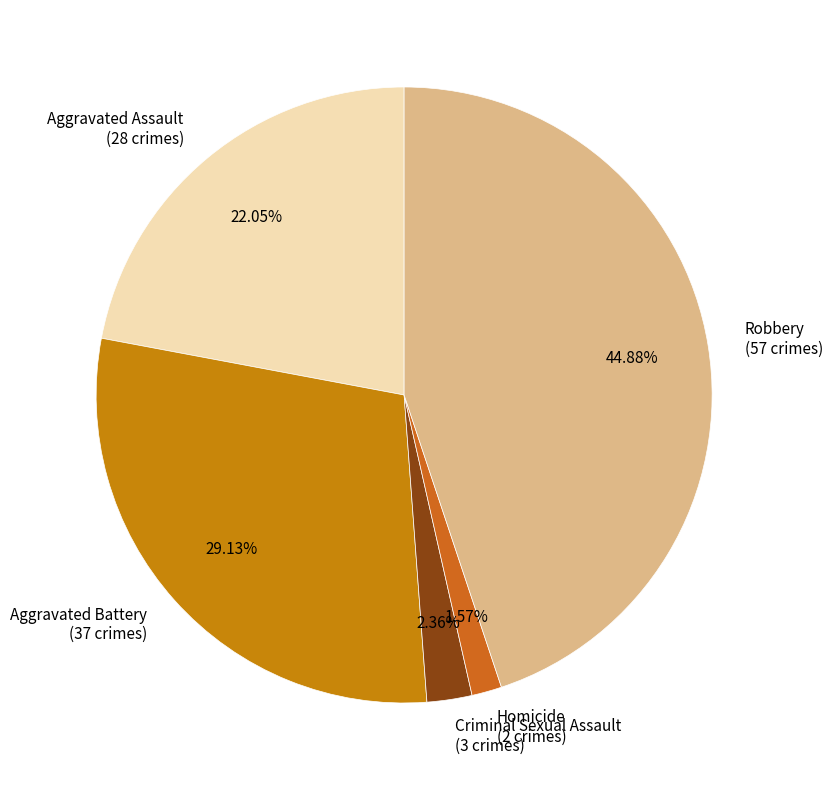

Rank the categories by value from lowest to highest.

Homicide, Criminal Sexual Assault, Aggravated Assault, Aggravated Battery, Robbery